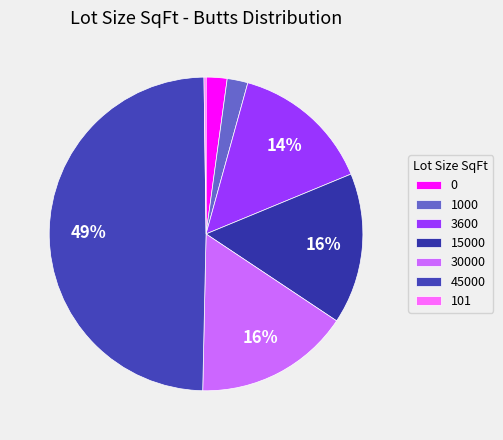

To the nearest percent, what is the difference between the 15000 and 0 slice percentages?

13%